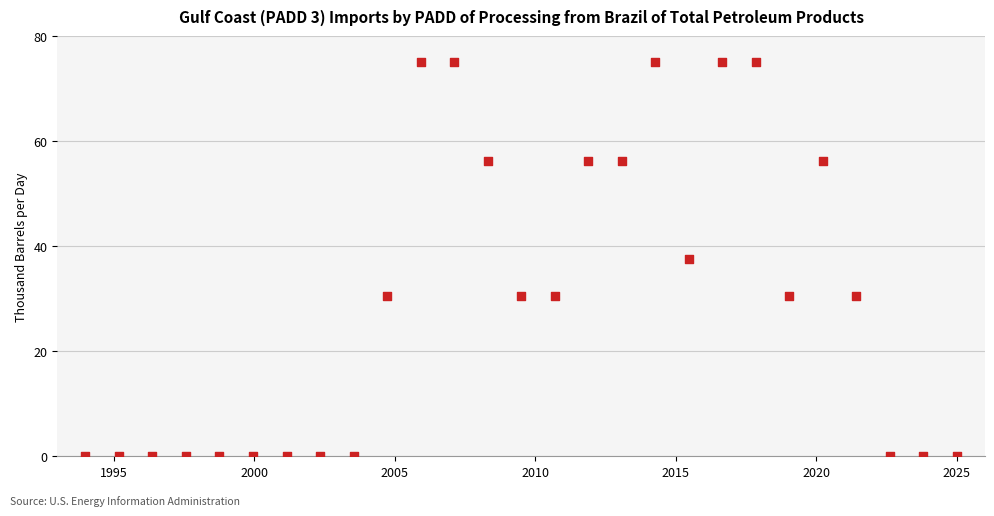

What is the range of X values (max minus min)?

31.0